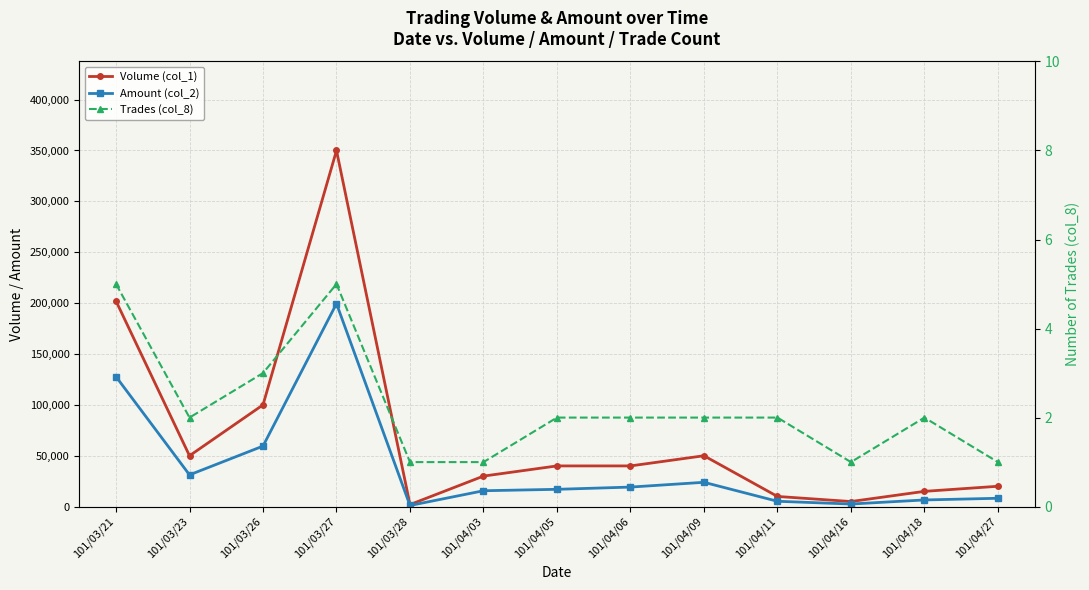

Where is the first local maximum for Trades (col_8)?

101/03/27